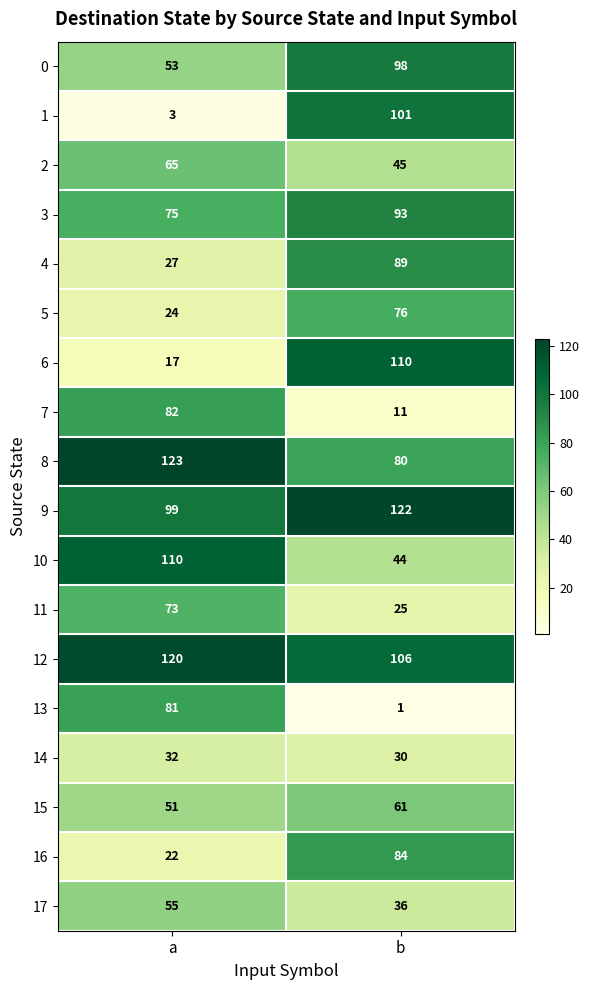

True or false: 5 has a value of 24 at a.

True